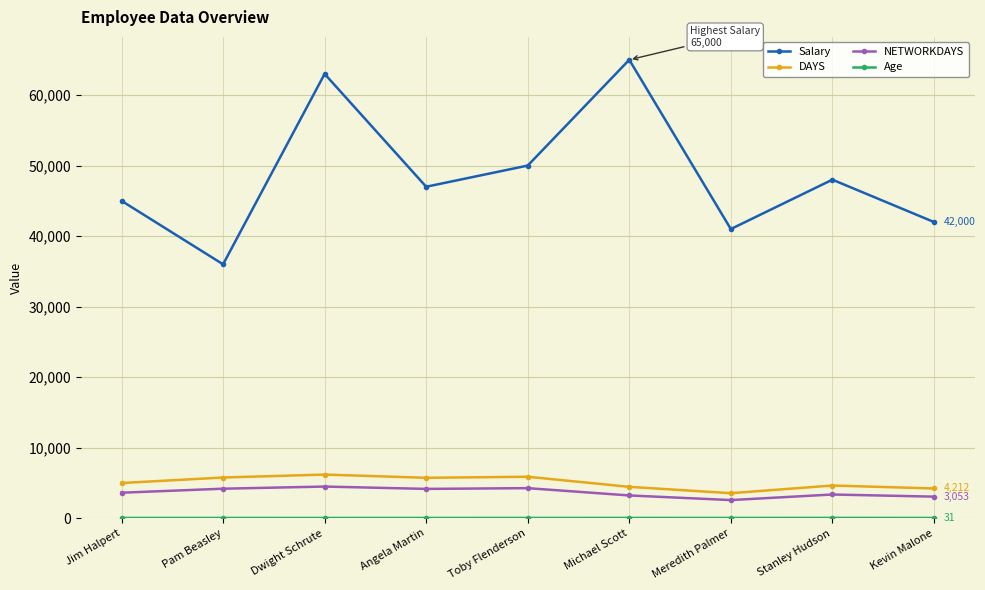

What is the label of the 5th point from the right?

Toby Flenderson